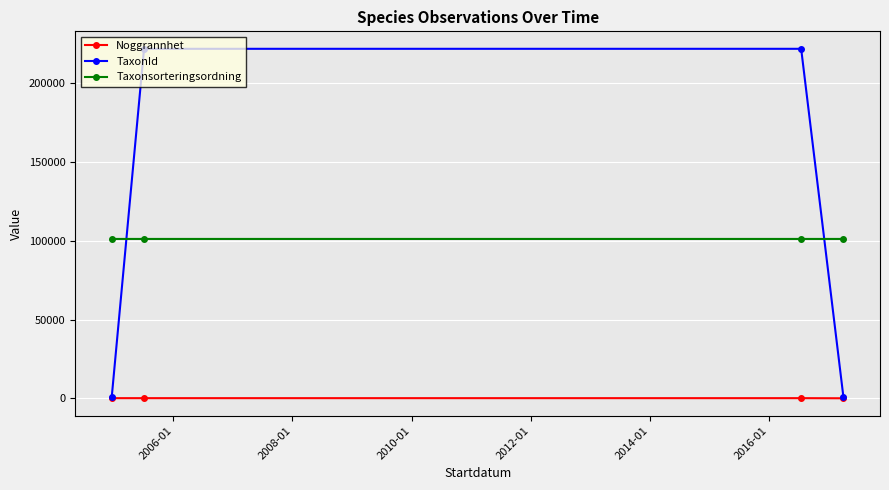

Which series has the largest range (max minus min)?

TaxonId